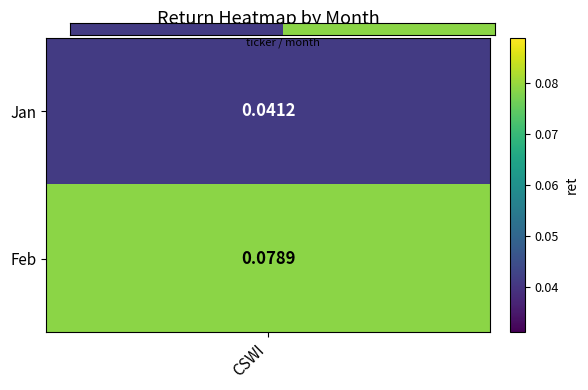

Is it true that the value at CSWI is 0.0?

True